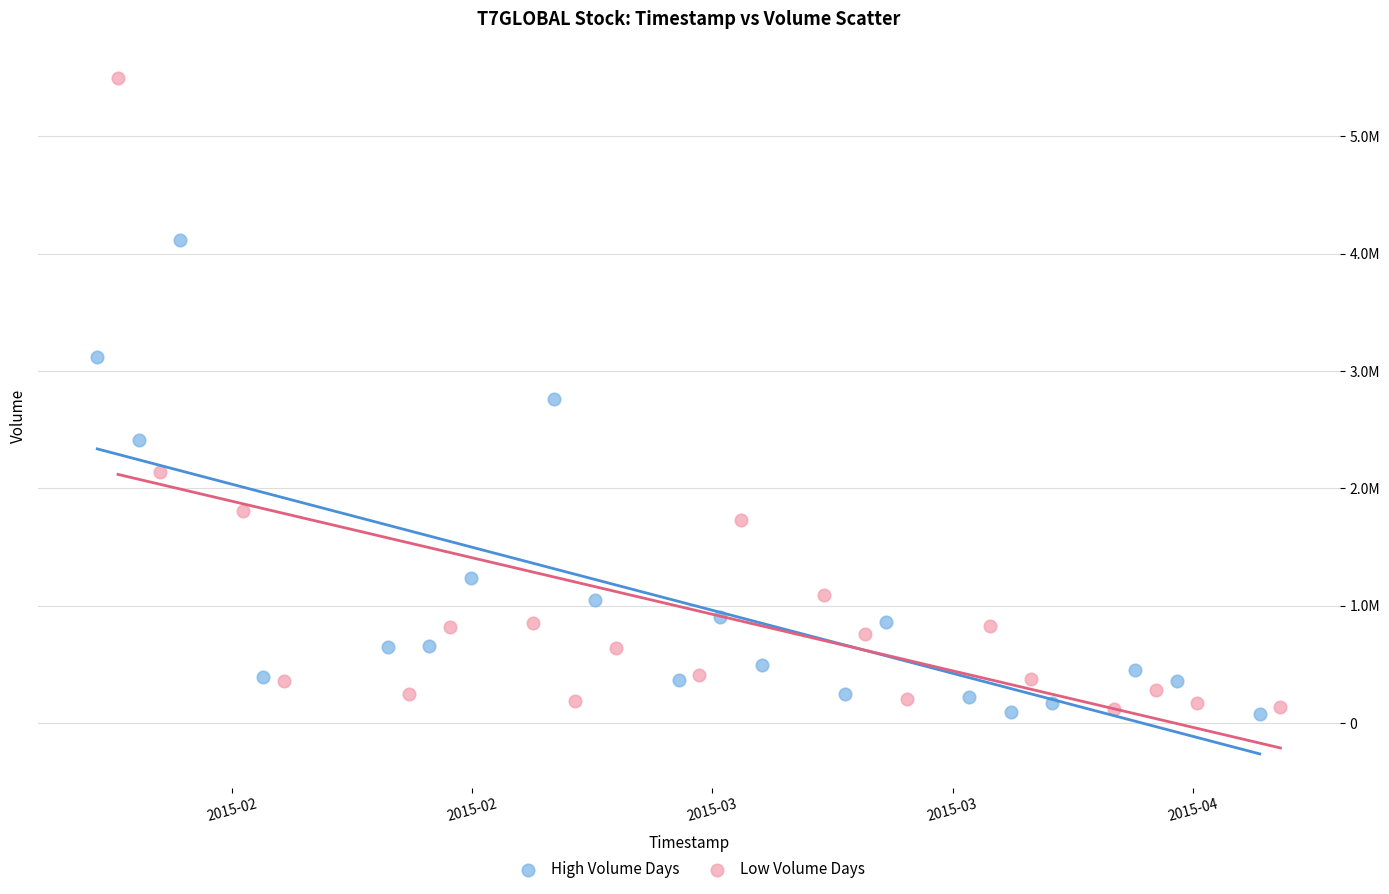

Which series contains the highest Y value?

Low Volume Days